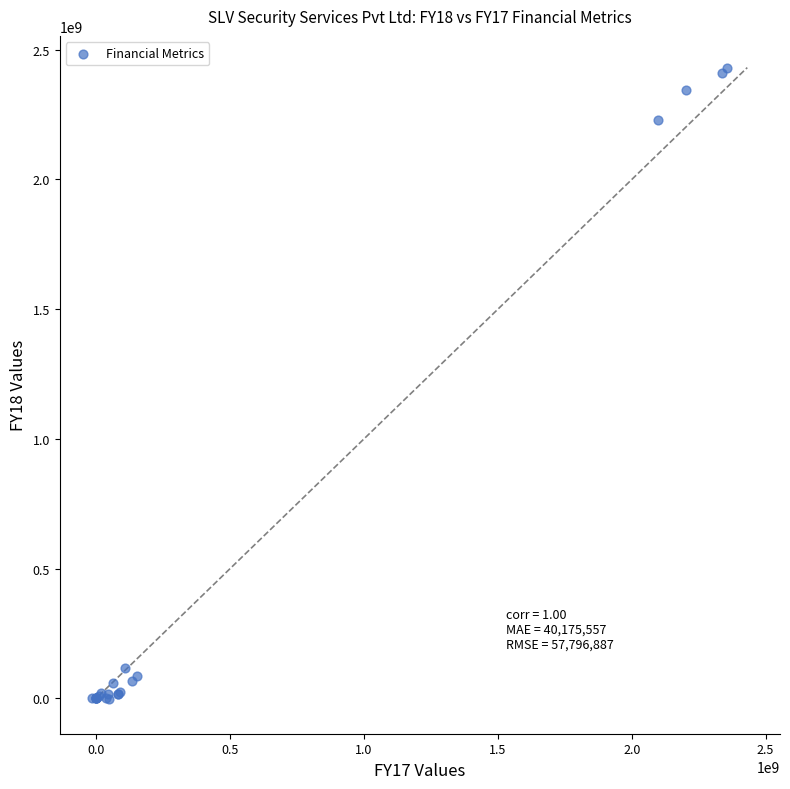

What Y value in the scatter plot is closest to 1215143962?

2227476439.0